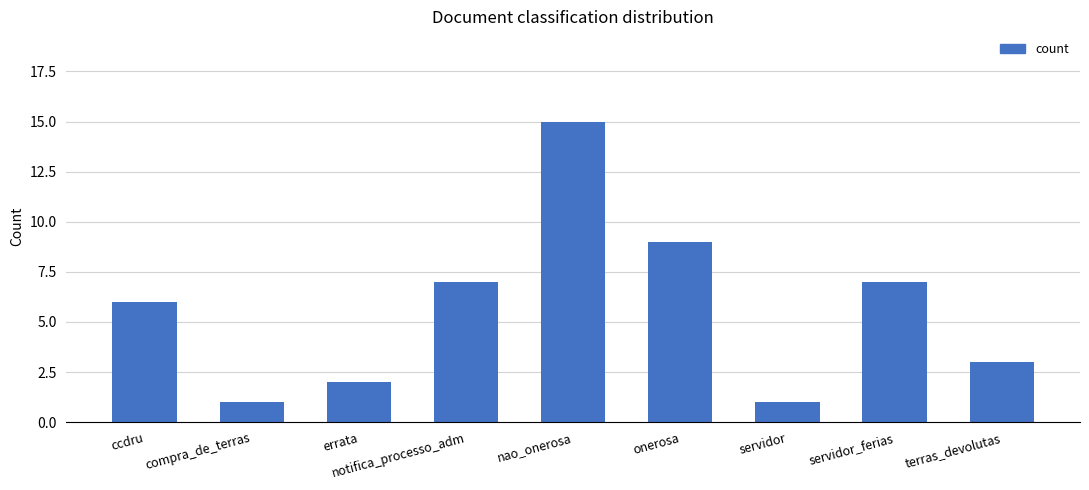

How many values are below 6?

4